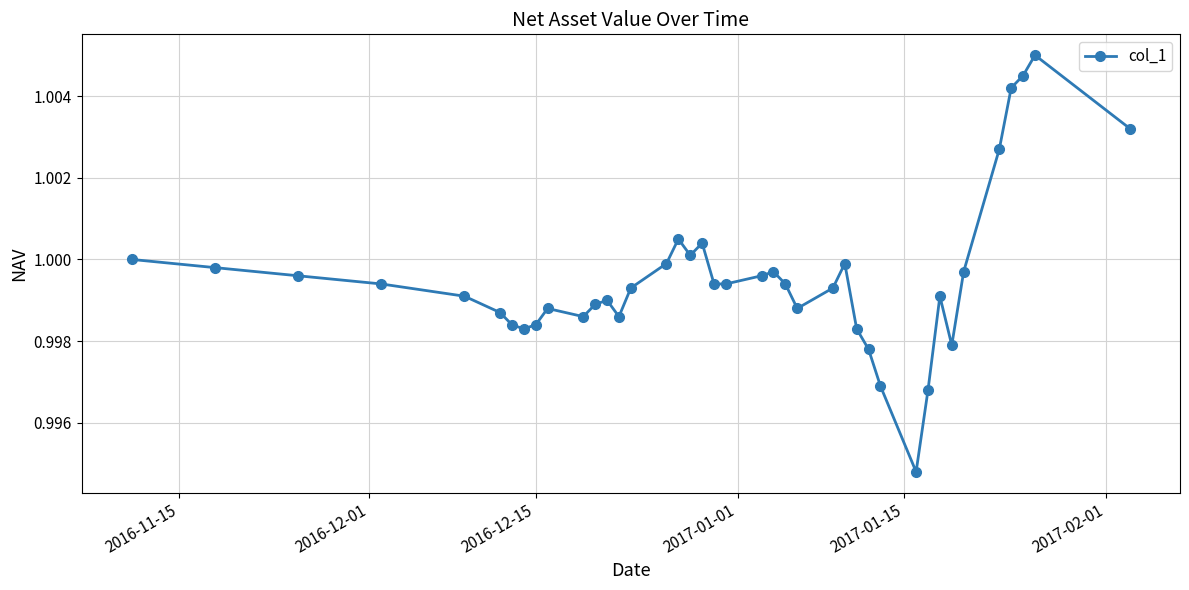

True or false: there are more than 0 points higher than both neighbors.

True